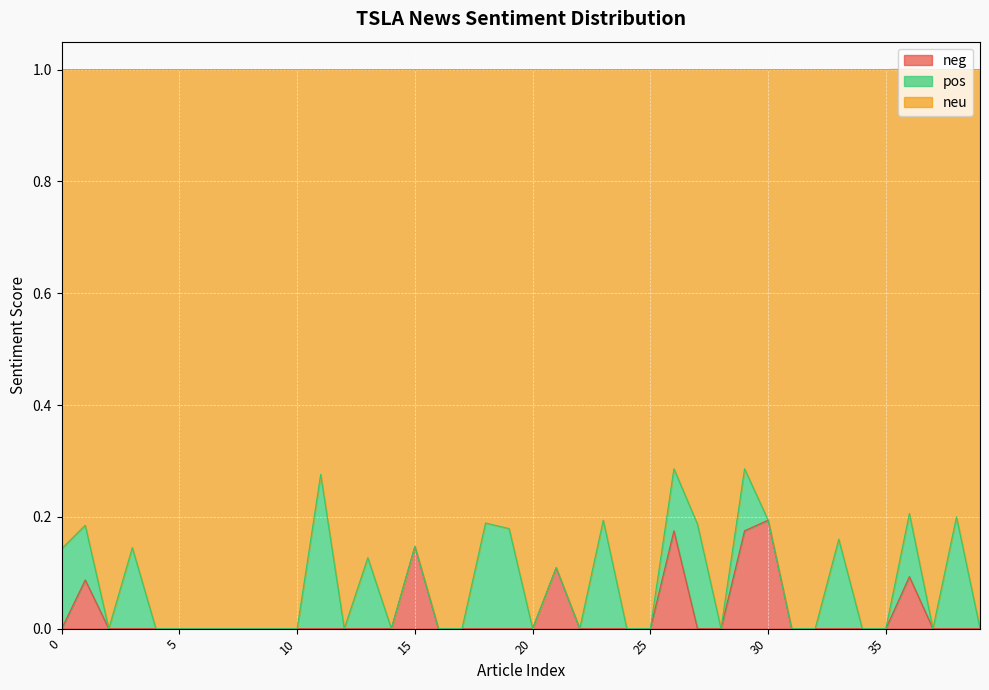

Does the chart display data point markers on the line(s)?

No